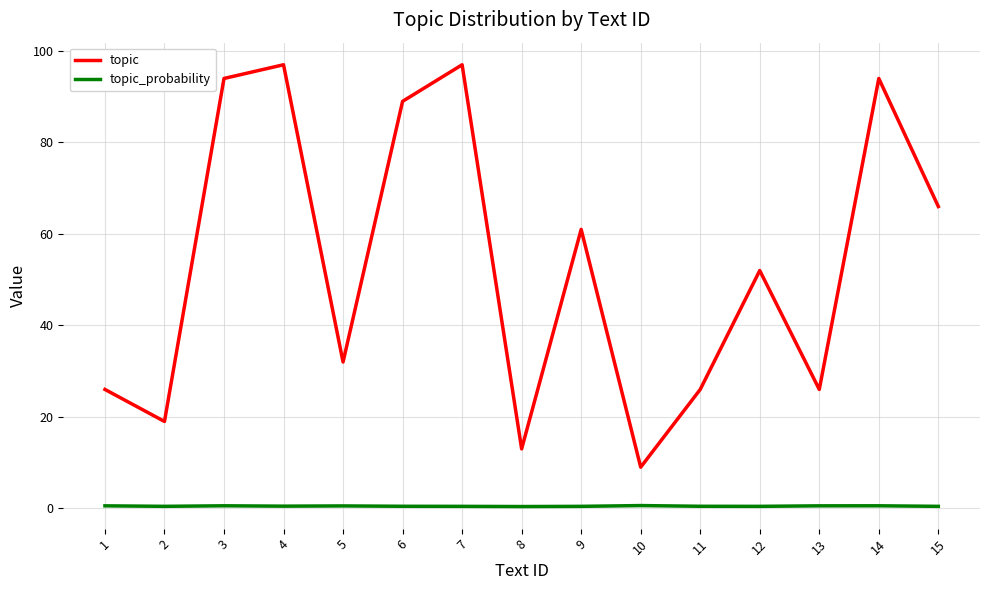

The topic series shows 97.0 at 7. True or false?

True